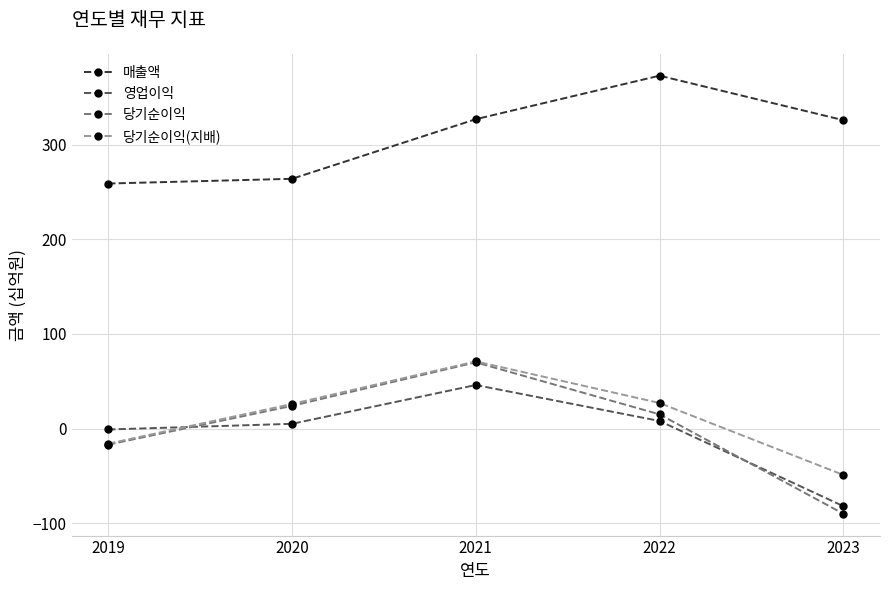

Which series has the largest total across all categories?

매출액